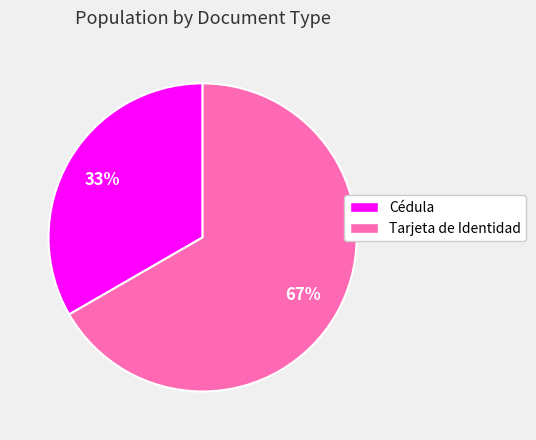

What percentage is the Tarjeta de Identidad slice, to the nearest percent?

67%